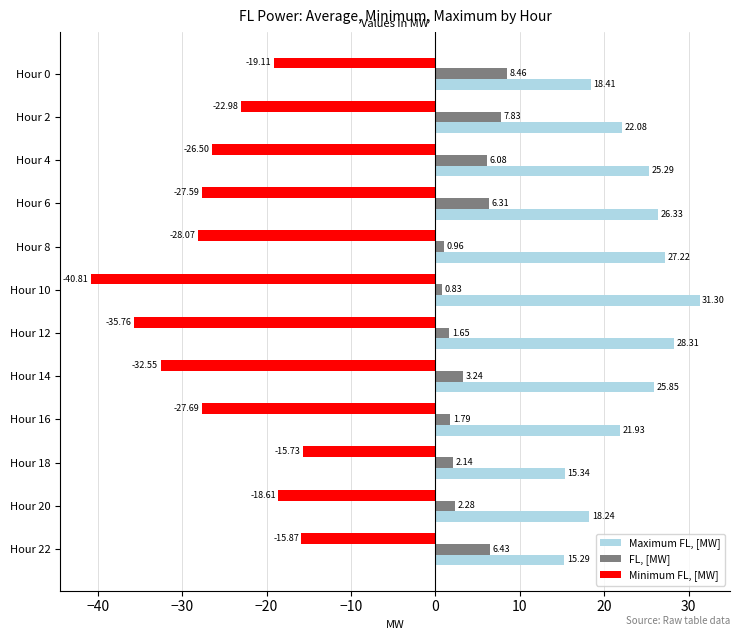

Between Hour 12 and Hour 14, which series saw the biggest shift?

Minimum FL, [MW]